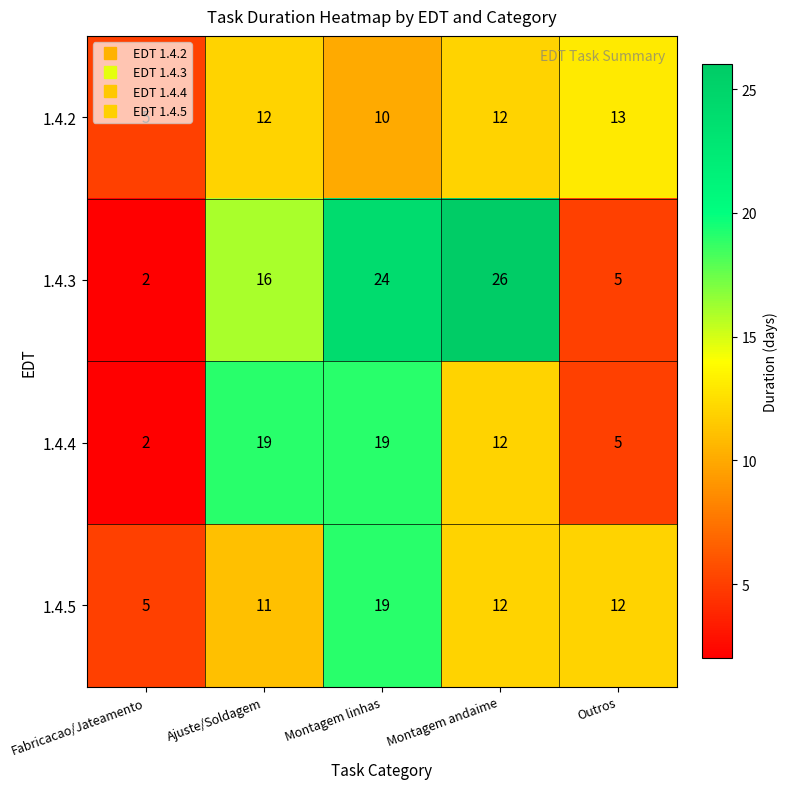

What is the sum of the 1.4.2 values at Montagem linhas and Montagem andaime?

22